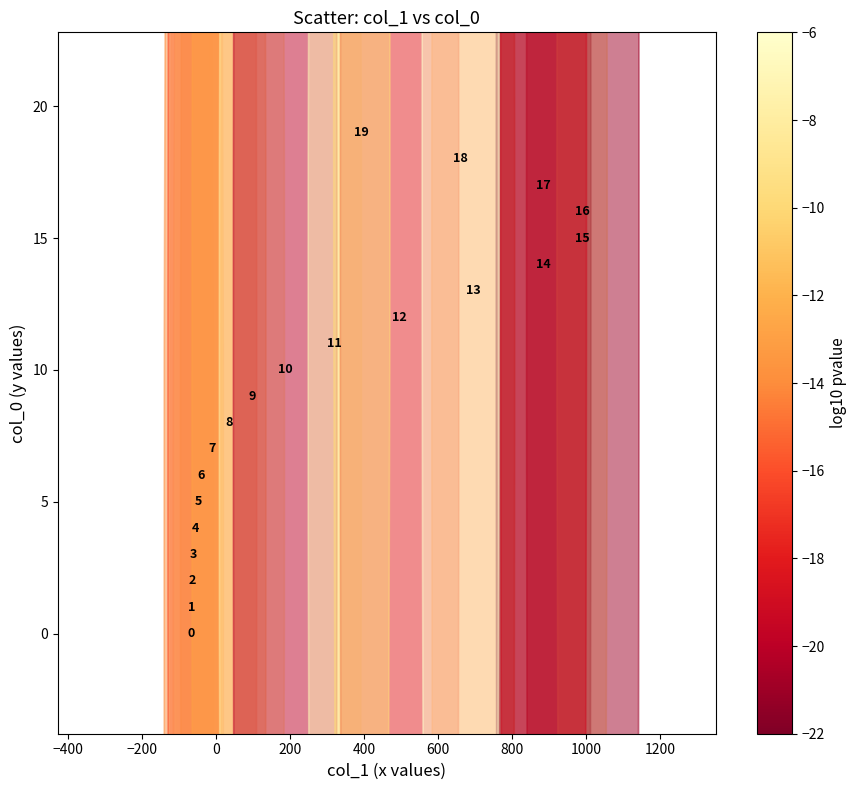

Count the number of points in this scatter plot.

20